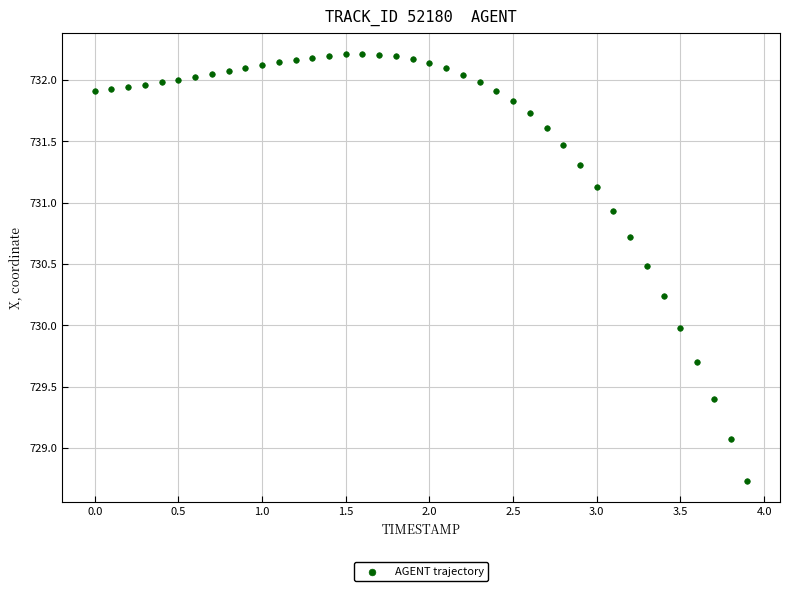

What is the range of Y values (max minus min)?

3.5